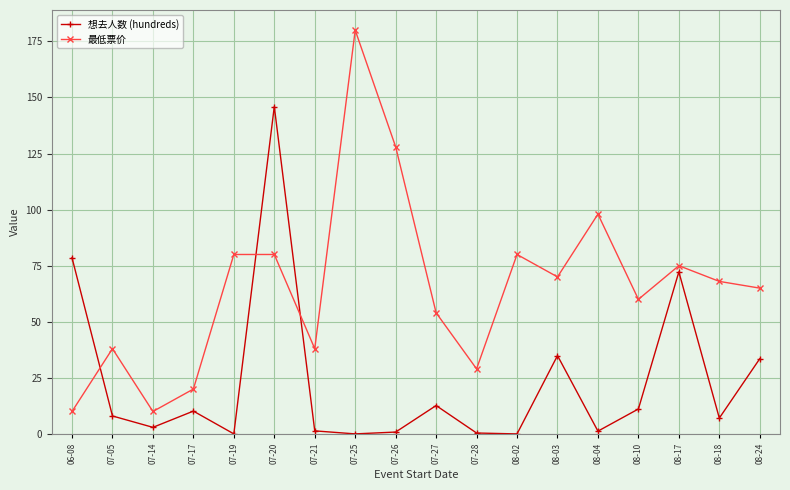

How many categories are shown in the chart?

18